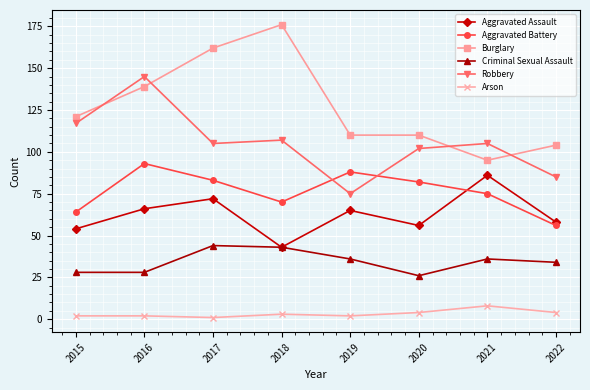

What is the sum of the Burglary values at 2021 and 2018?

271